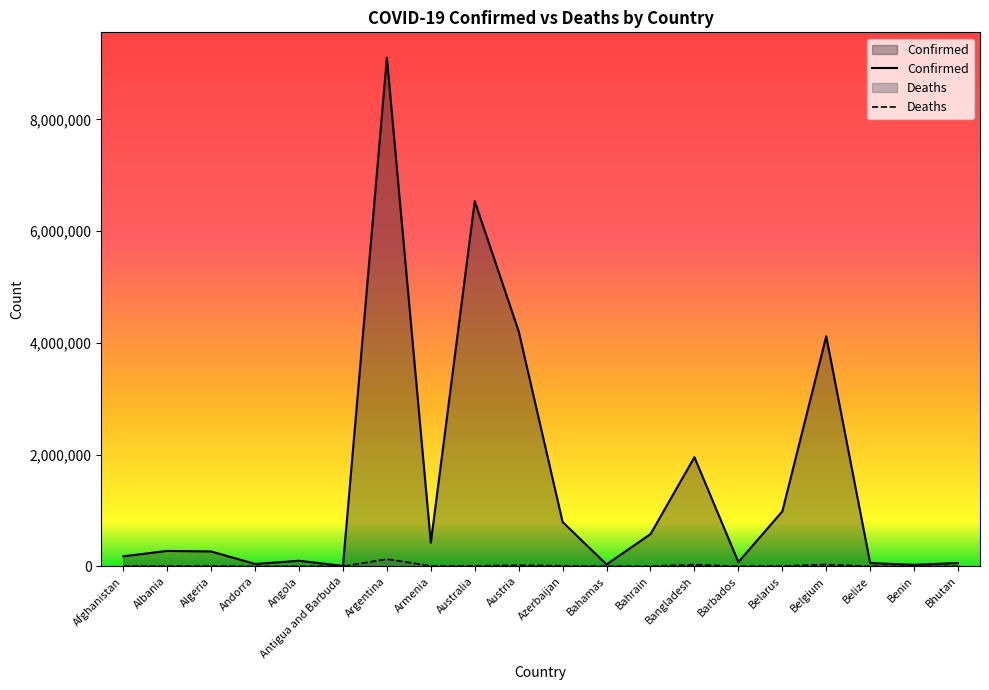

What is the spread (max minus min) of values at Argentina?

8972590